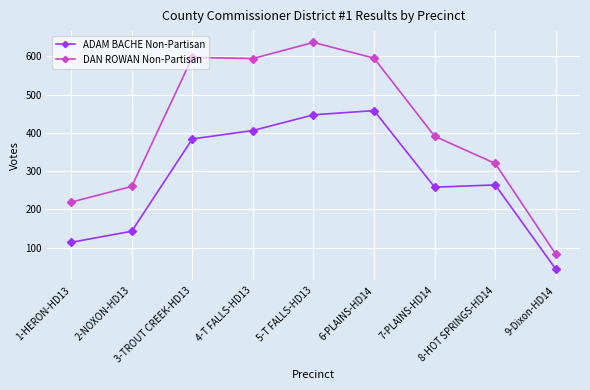

How many lines are shown in the chart?

2